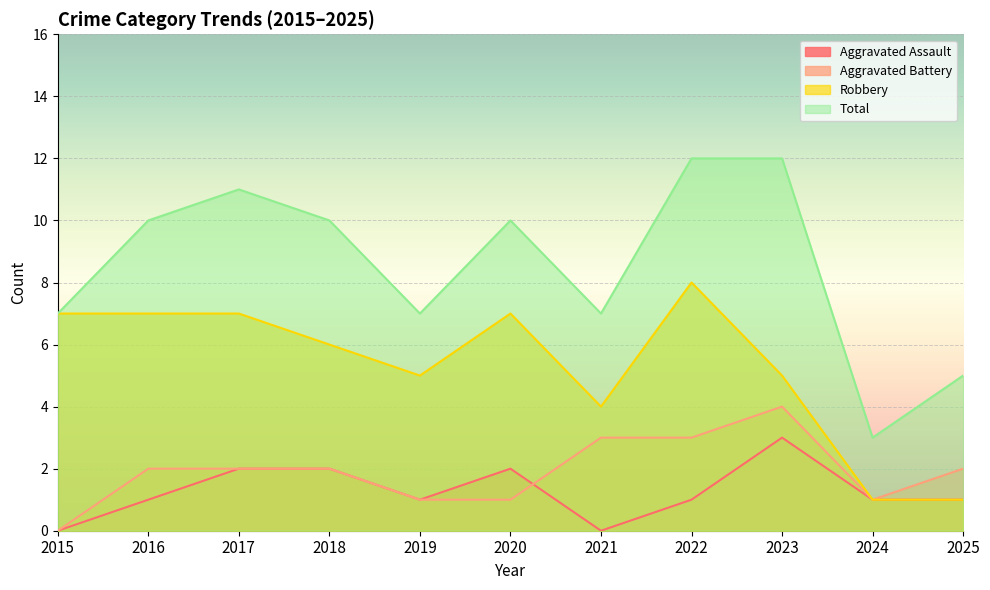

True or false: Aggravated Battery has a value of 3 at 2018.

False